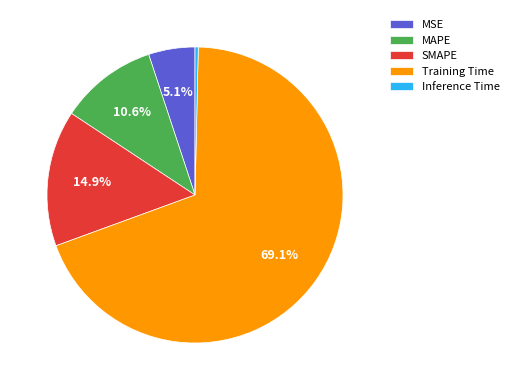

To the nearest percent, what is the difference between the largest and smallest slice percentages?

69%